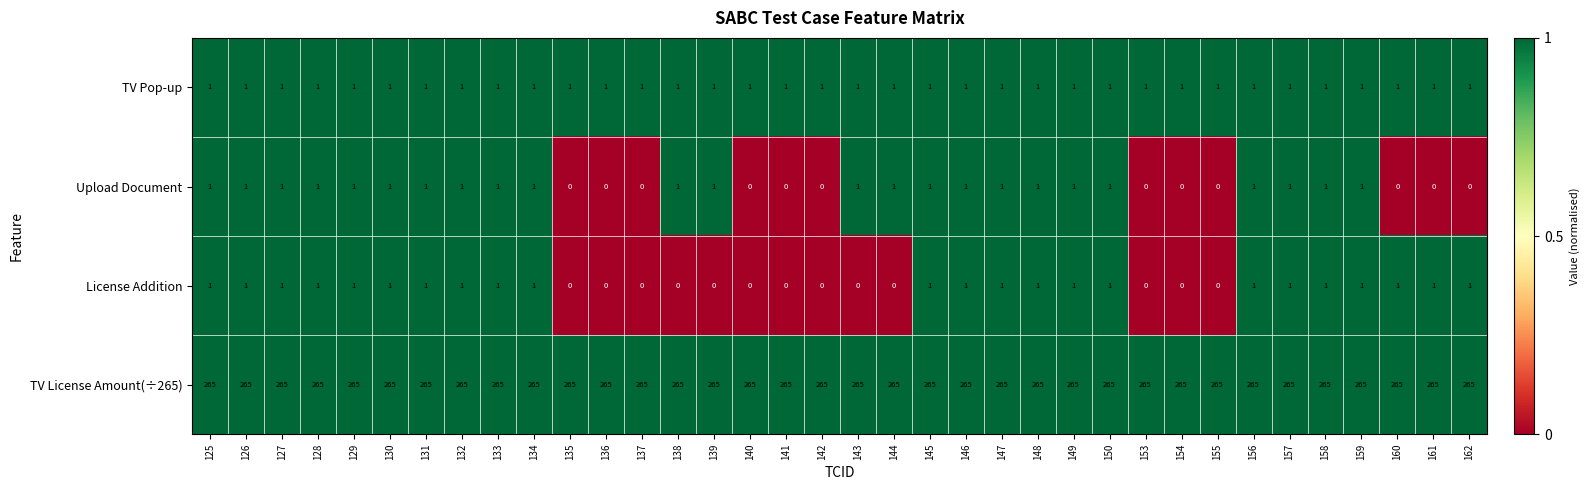

How many distinct data groups are displayed?

4